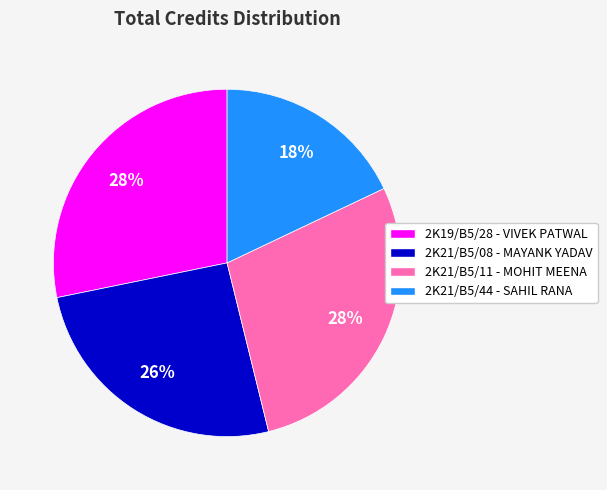

To the nearest percent, what portion does 2K19/B5/28 - VIVEK PATWAL represent?

28%